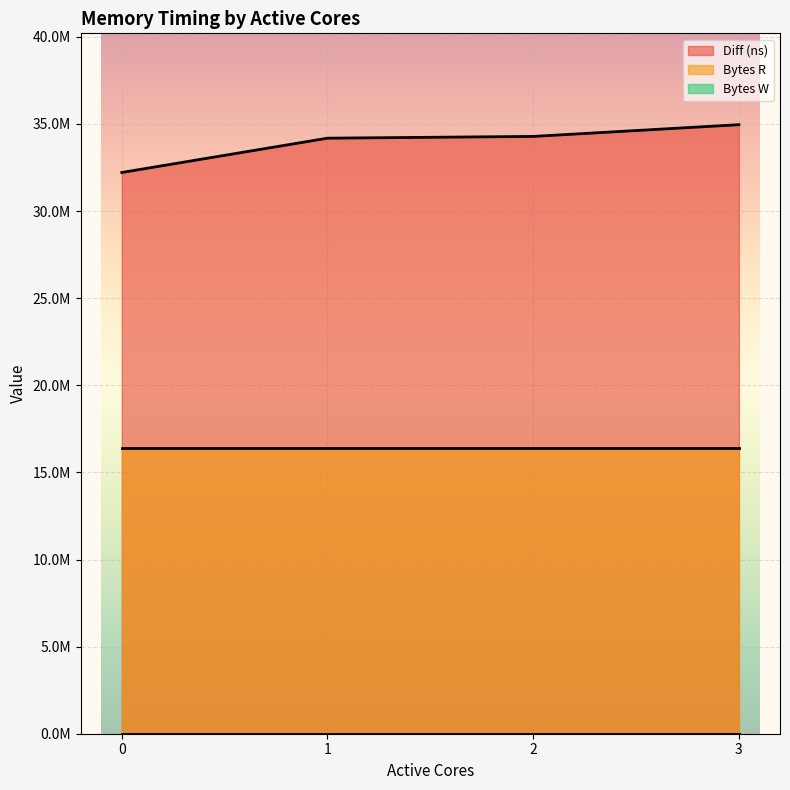

Rank the categories by Bytes R value from highest to lowest.

0, 1, 2, 3